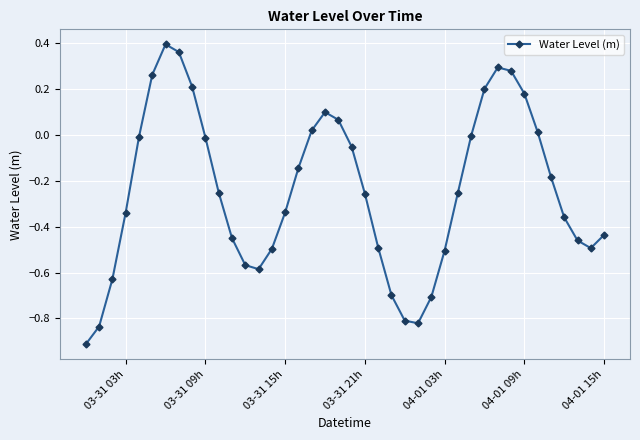

Is this an area chart (filled region under the line)?

No